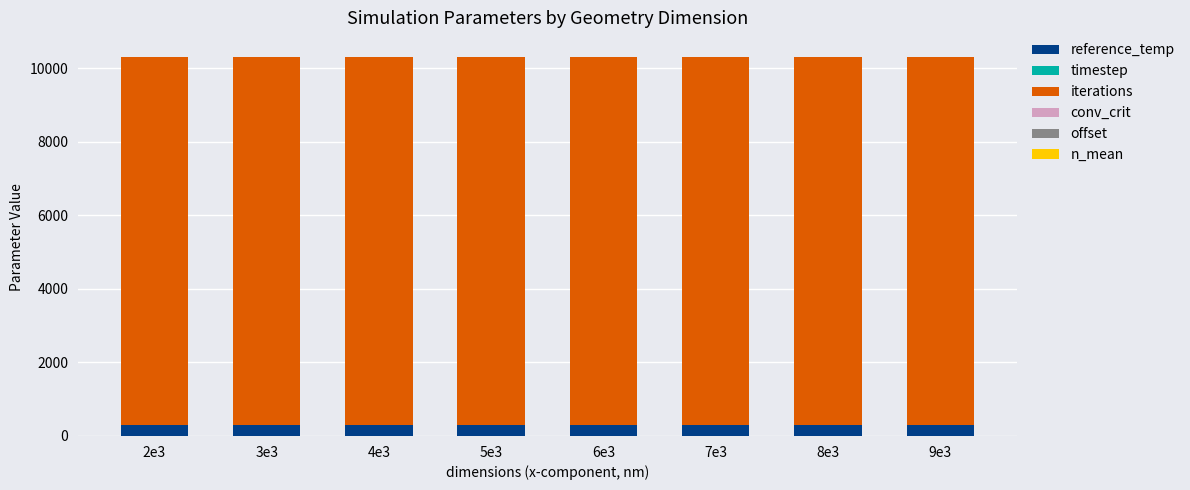

The value of reference_temp at 3e3 is 300.0. True or false?

True